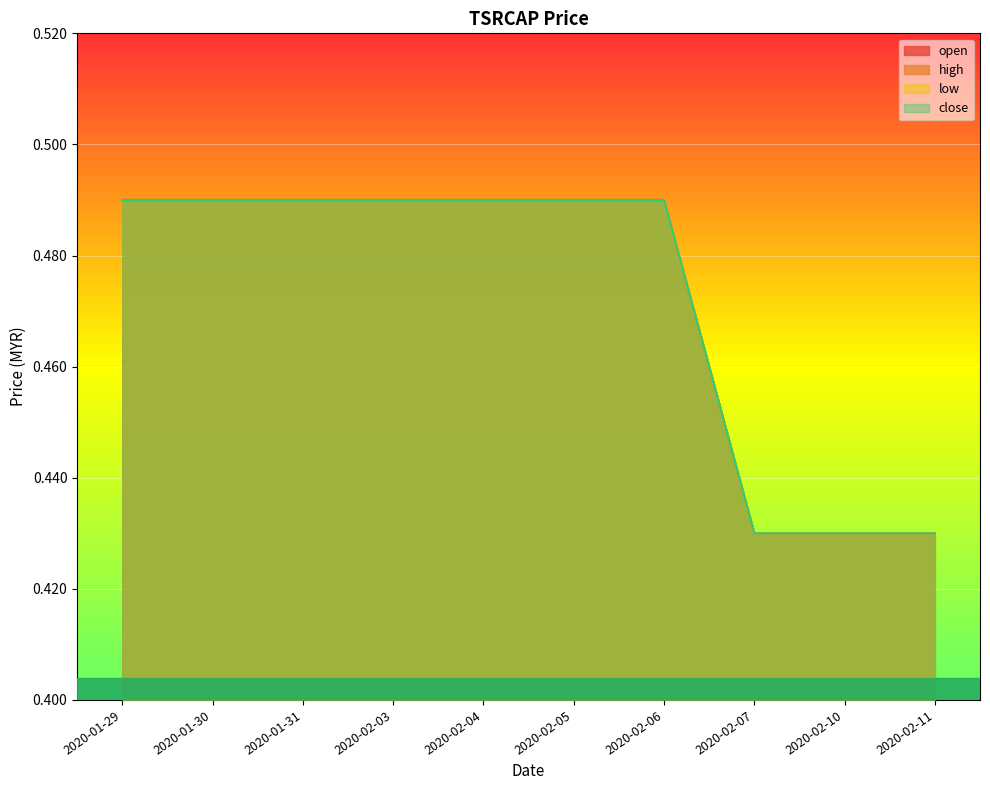

Reading left to right, extract all data points from this chart.

open: 0.5	0.5	0.5	0.5	0.5	0.5	0.5	0.4	0.4	0.4
high: 0.5	0.5	0.5	0.5	0.5	0.5	0.5	0.4	0.4	0.4
low: 0.5	0.5	0.5	0.5	0.5	0.5	0.5	0.4	0.4	0.4
close: 0.5	0.5	0.5	0.5	0.5	0.5	0.5	0.4	0.4	0.4